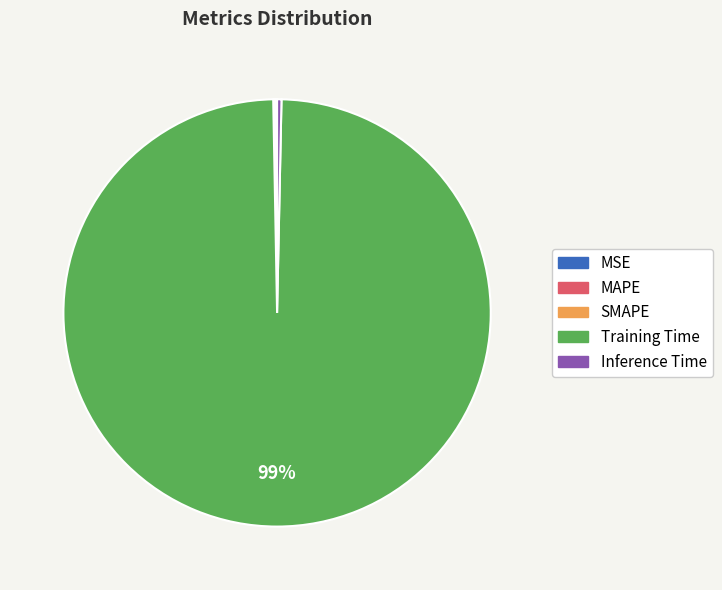

To the nearest percent, what is the average slice percentage?

20%